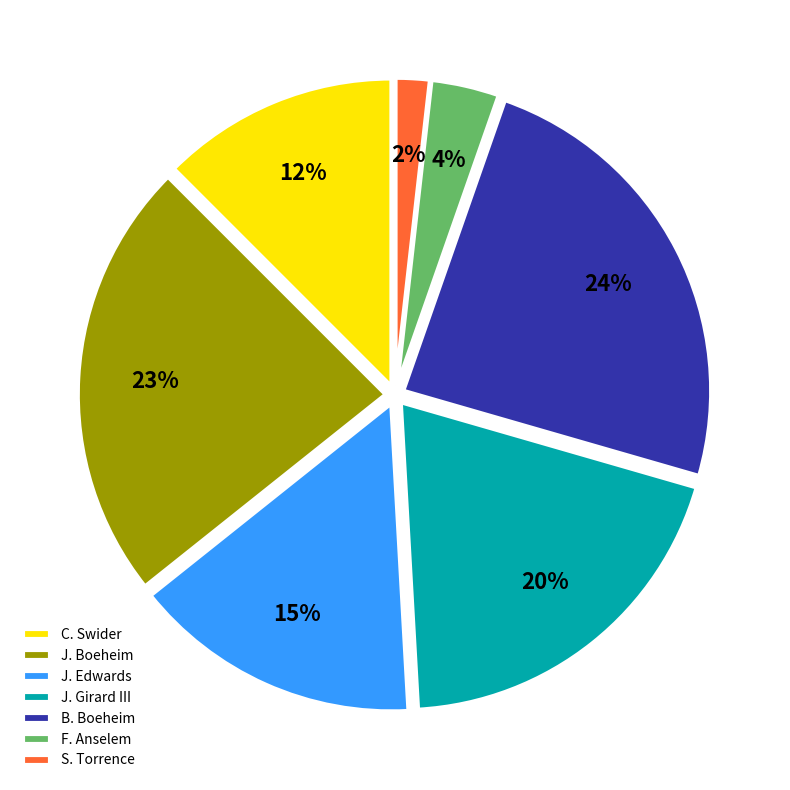

Do B. Boeheim and F. Anselem together represent more than half of the pie?

No